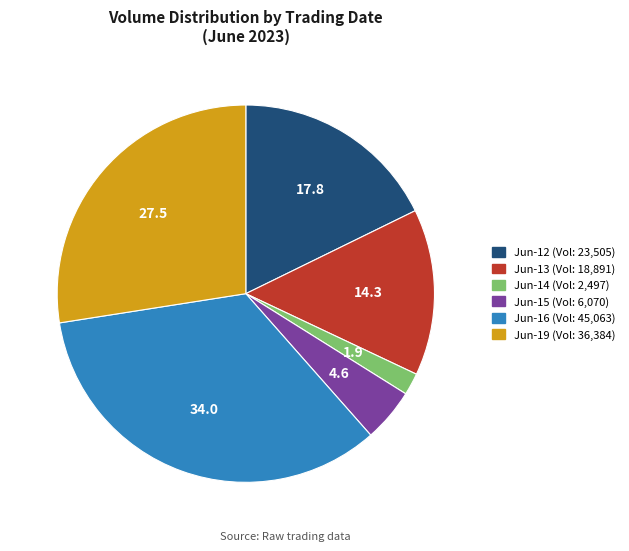

What is the ratio of the value at Jun-12 (Vol: 23,505) to the value at Jun-16 (Vol: 45,063)?

0.5